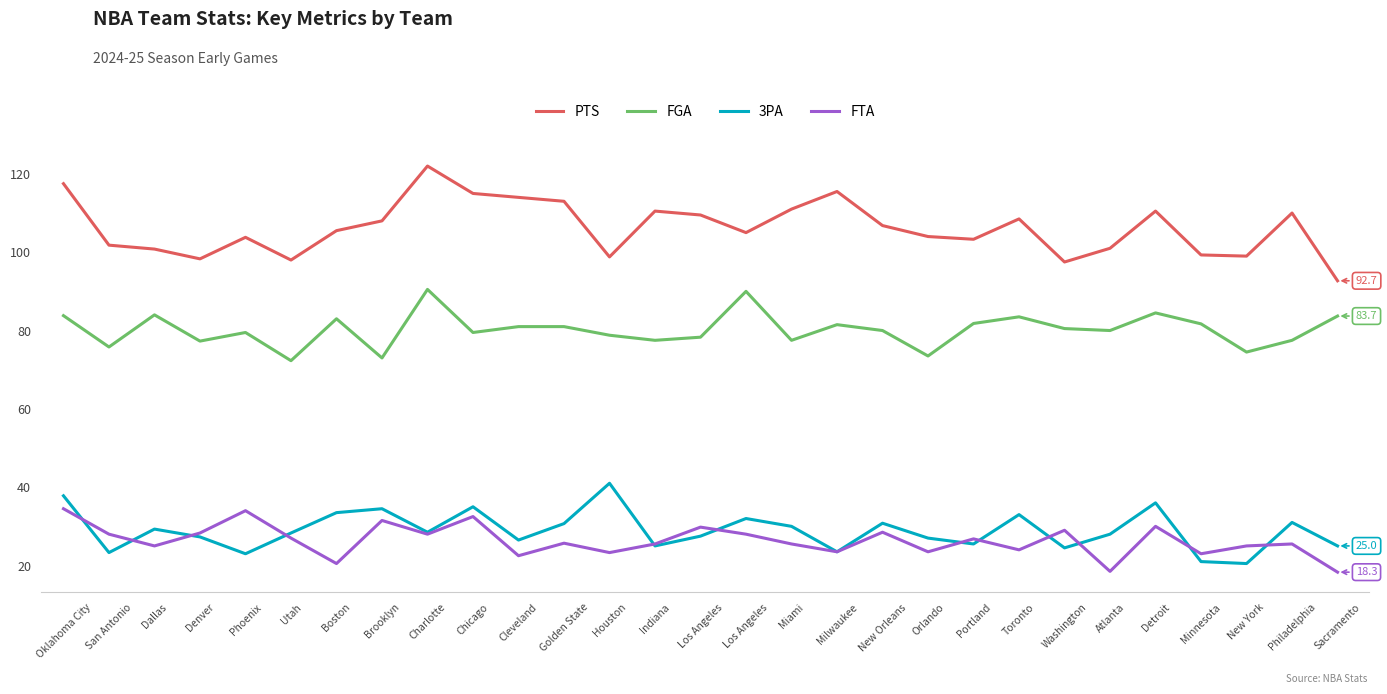

What are all the series names shown in the legend?

PTS, FGA, 3PA, FTA